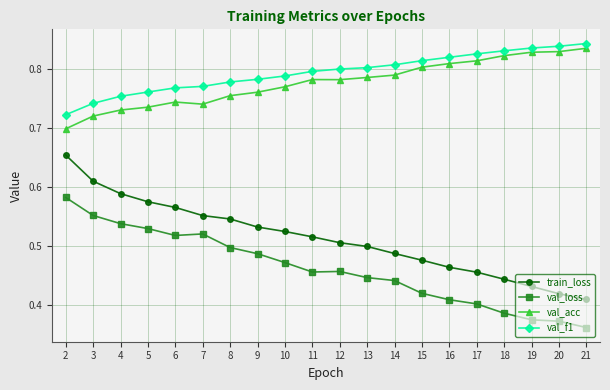

At which category is the sum across all series the highest?

2